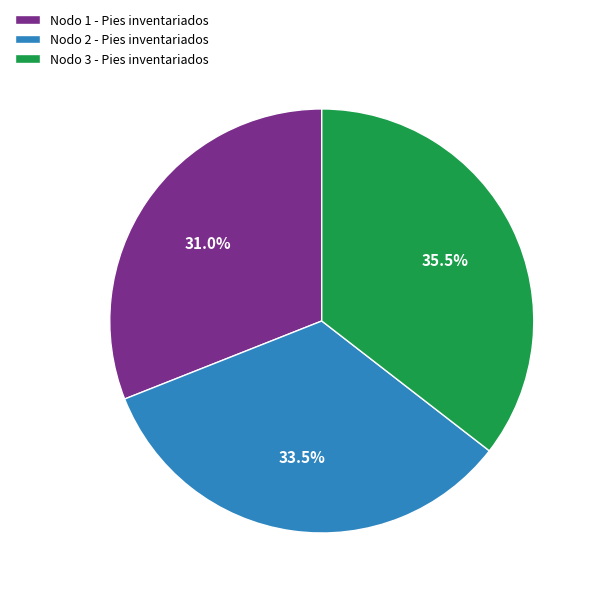

Is there any slice that represents more than half of the pie?

No